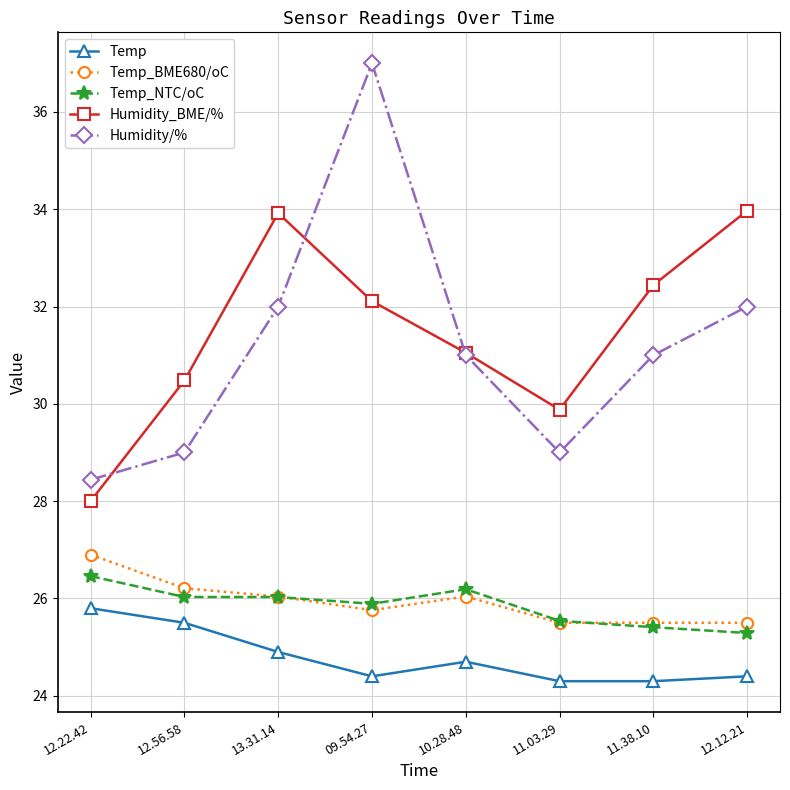

What position from the left is 12.12.21?

8